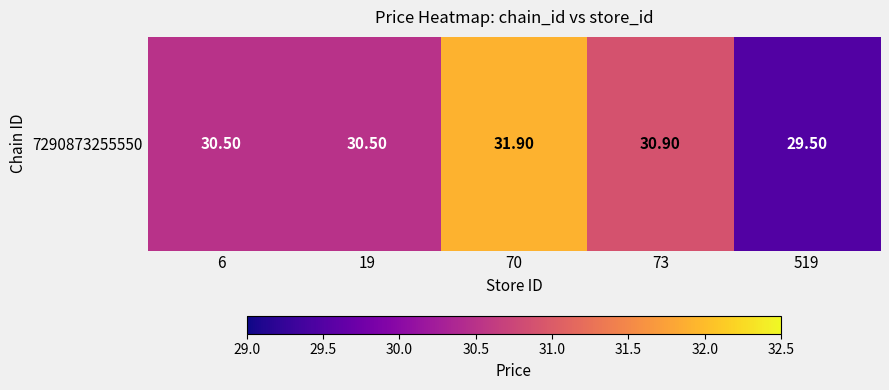

Where is the data nearest to the value 30?

6